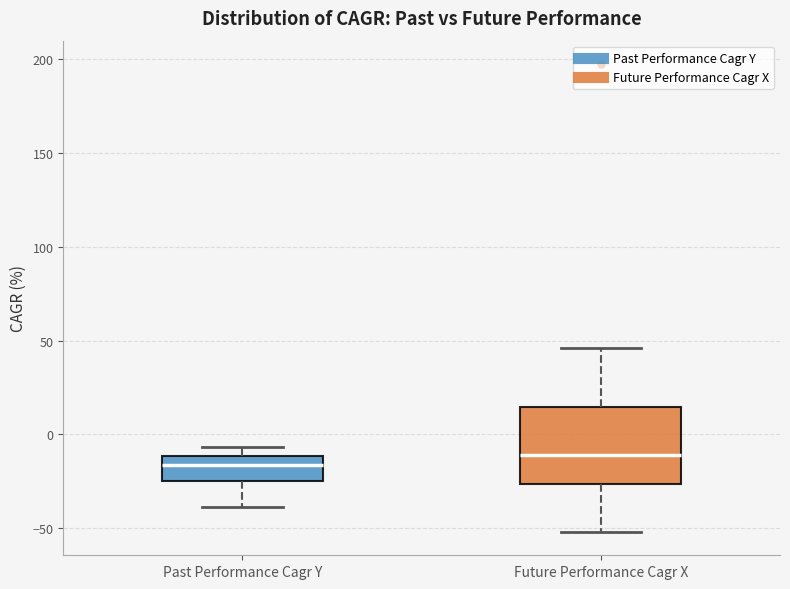

Reading left to right, transcribe this box plot: for each box, give where its median line is, the range the box spans, and where its two whiskers end, as read against the y-axis. The values are not printed on the chart, so give them approximately, as read against the axis.

Past Performance Cagr Y: median -15, box -25 to -10, whiskers -40 to -5
Future Performance Cagr X: median -10, box -25 to 15, whiskers -50 to 45